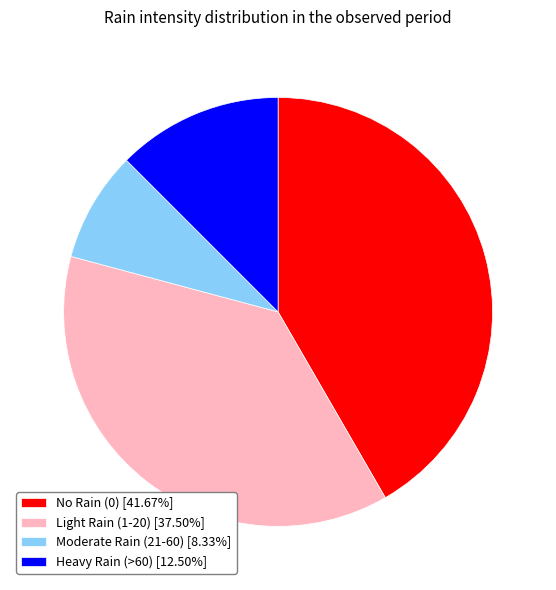

Approximately how many times larger is the value at No Rain (0) [41.67%] compared to Heavy Rain (>60) [12.50%]?

3.3